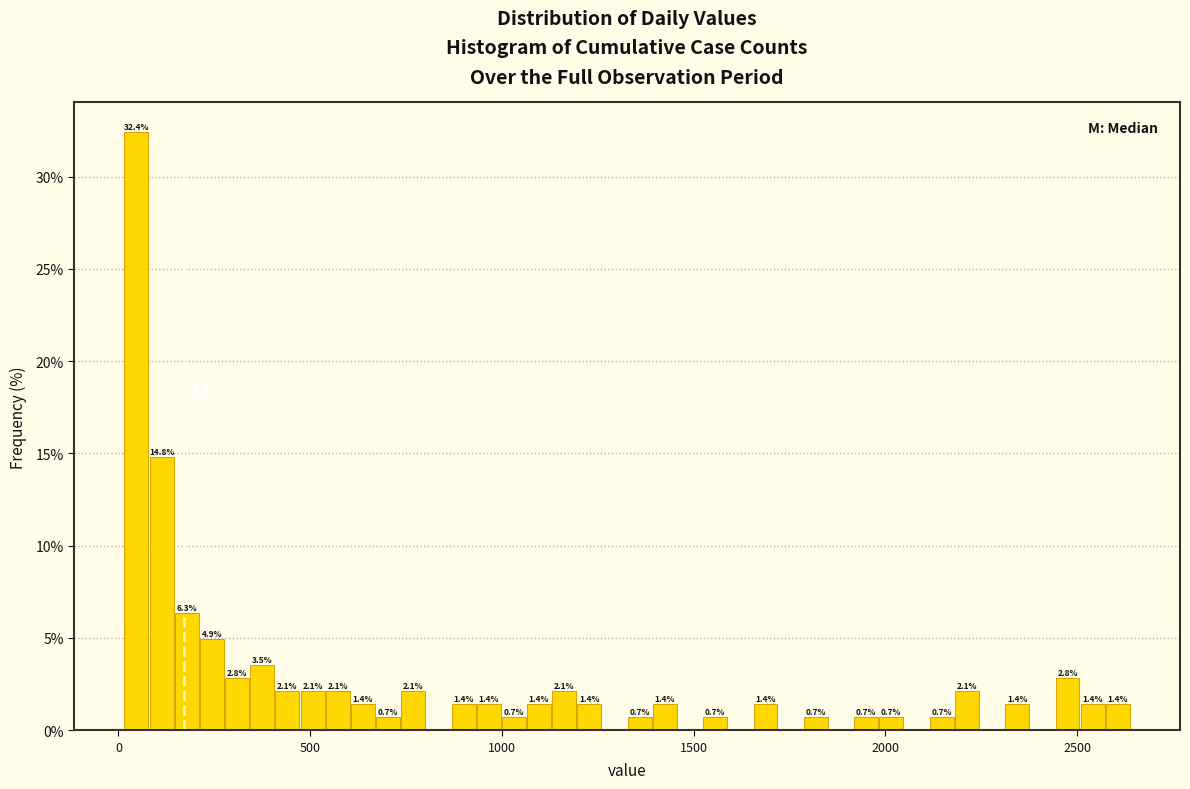

Read against the x-axis, roughly where is the centre of the tallest bar?

50